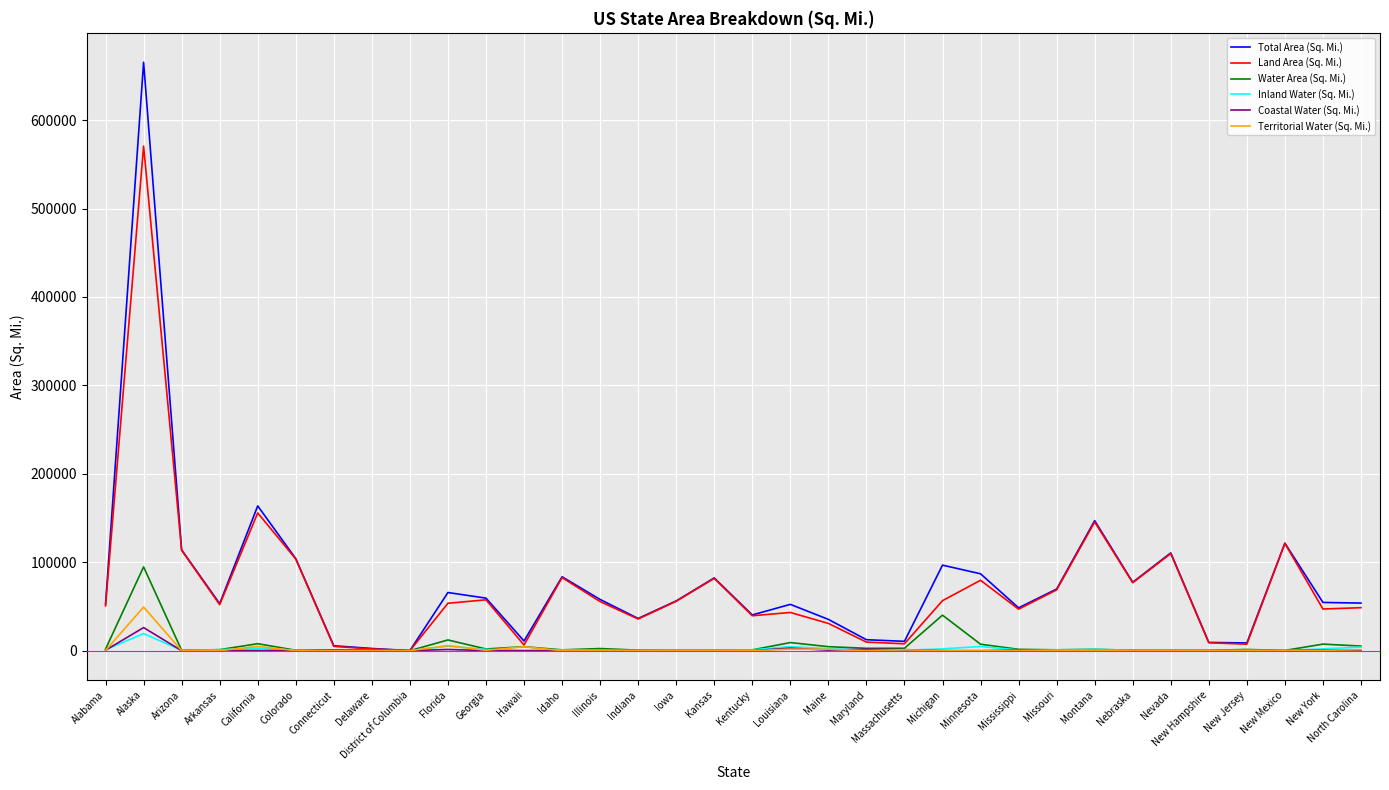

The Total Area (Sq. Mi.) series shows 94274 at Arkansas. True or false?

False